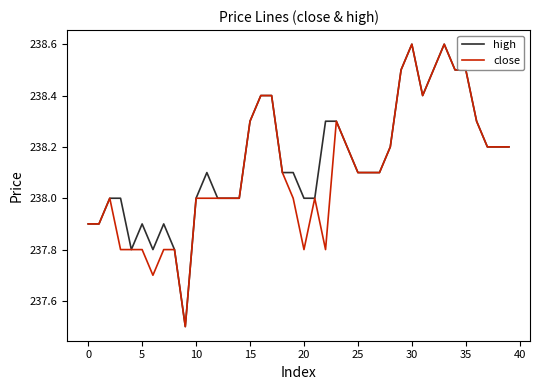

What is the minimum value shown in the chart?

237.5